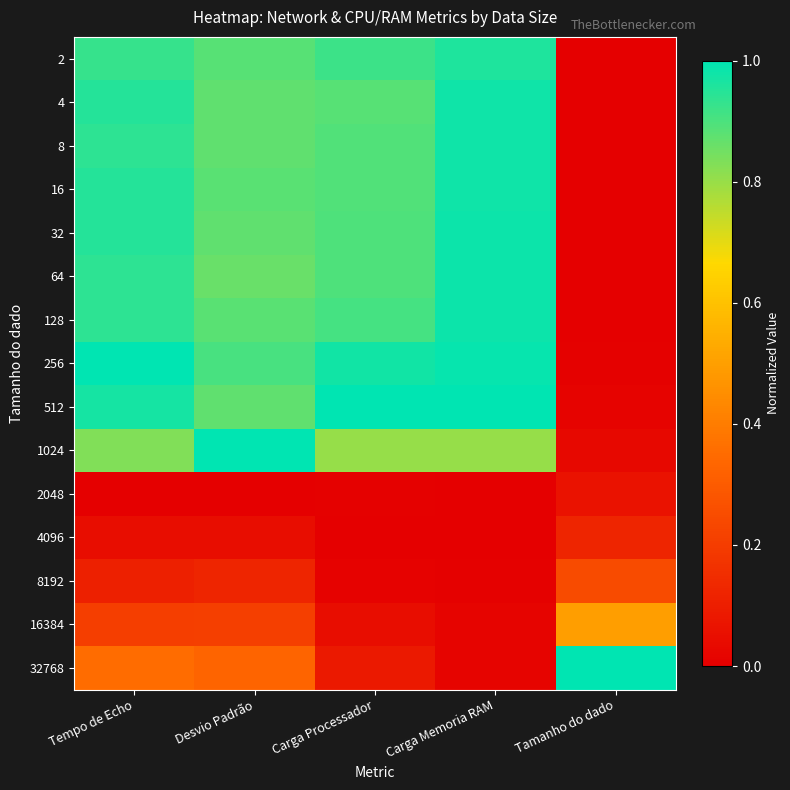

Reading left to right, transcribe all the data shown in this chart.

2: Tempo de Echo=0.9	Desvio Padrão=0.9	Carga Processador=0.9	Carga Memoria RAM=1.0	Tamanho do dado=0.0
4: Tempo de Echo=1.0	Desvio Padrão=0.9	Carga Processador=0.9	Carga Memoria RAM=1.0	Tamanho do dado=0.0
8: Tempo de Echo=0.9	Desvio Padrão=0.9	Carga Processador=0.9	Carga Memoria RAM=1.0	Tamanho do dado=0.0
16: Tempo de Echo=1.0	Desvio Padrão=0.9	Carga Processador=0.9	Carga Memoria RAM=1.0	Tamanho do dado=0.0
32: Tempo de Echo=1.0	Desvio Padrão=0.9	Carga Processador=0.9	Carga Memoria RAM=1.0	Tamanho do dado=0.0
64: Tempo de Echo=0.9	Desvio Padrão=0.9	Carga Processador=0.9	Carga Memoria RAM=1.0	Tamanho do dado=0.0
128: Tempo de Echo=0.9	Desvio Padrão=0.9	Carga Processador=0.9	Carga Memoria RAM=1.0	Tamanho do dado=0.0
256: Tempo de Echo=1.0	Desvio Padrão=0.9	Carga Processador=1.0	Carga Memoria RAM=1.0	Tamanho do dado=0.0
512: Tempo de Echo=1.0	Desvio Padrão=0.9	Carga Processador=1.0	Carga Memoria RAM=1.0	Tamanho do dado=0.0
1024: Tempo de Echo=0.8	Desvio Padrão=1.0	Carga Processador=0.8	Carga Memoria RAM=0.8	Tamanho do dado=0.0
2048: Tempo de Echo=0.0	Desvio Padrão=0.0	Carga Processador=0.0	Carga Memoria RAM=0.0	Tamanho do dado=0.1
4096: Tempo de Echo=0.0	Desvio Padrão=0.0	Carga Processador=0.0	Carga Memoria RAM=0.0	Tamanho do dado=0.1
8192: Tempo de Echo=0.1	Desvio Padrão=0.1	Carga Processador=0.0	Carga Memoria RAM=0.0	Tamanho do dado=0.2
16384: Tempo de Echo=0.2	Desvio Padrão=0.2	Carga Processador=0.0	Carga Memoria RAM=0.0	Tamanho do dado=0.5
32768: Tempo de Echo=0.4	Desvio Padrão=0.3	Carga Processador=0.1	Carga Memoria RAM=0.0	Tamanho do dado=1.0